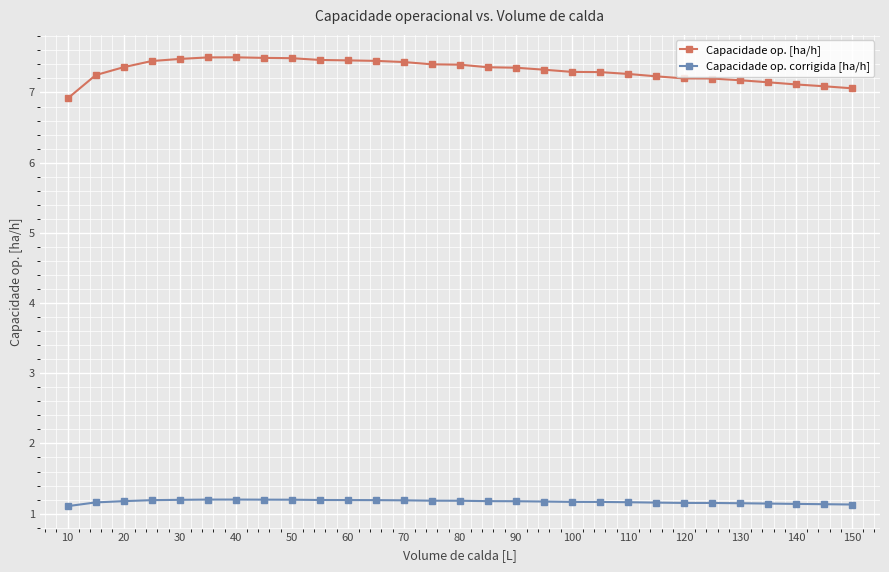

Which series has the widest spread of values?

Capacidade op. [ha/h]